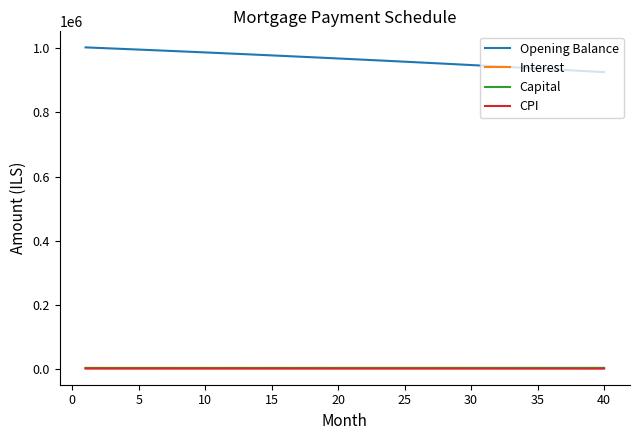

True or false: Opening Balance and Capital cross at least once.

False